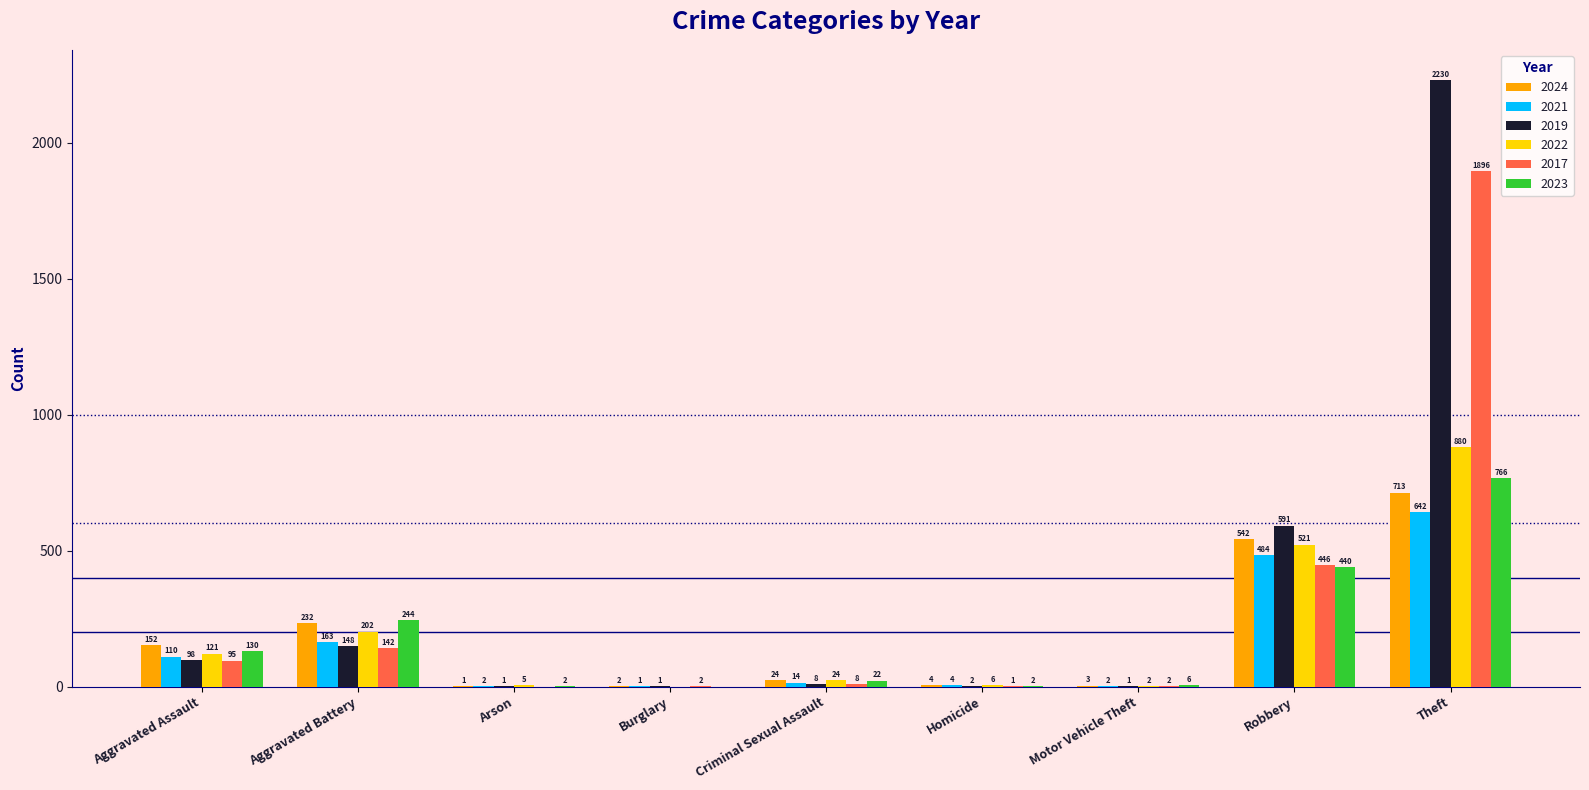

Does the chart contain stacked bars?

No